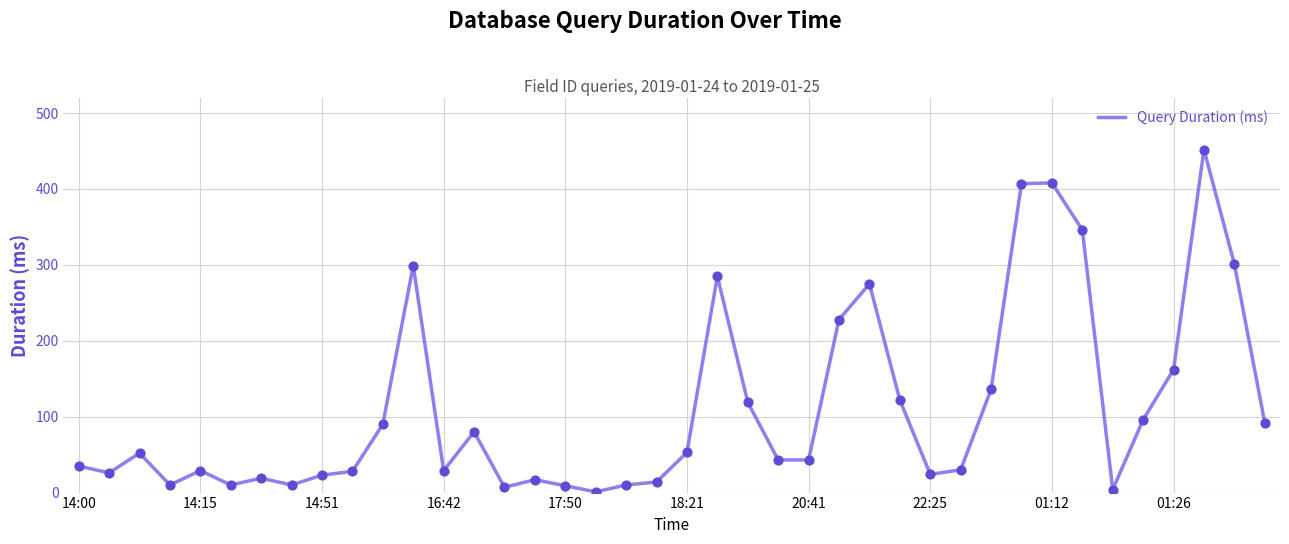

What is the difference between the maximum and minimum values?

451